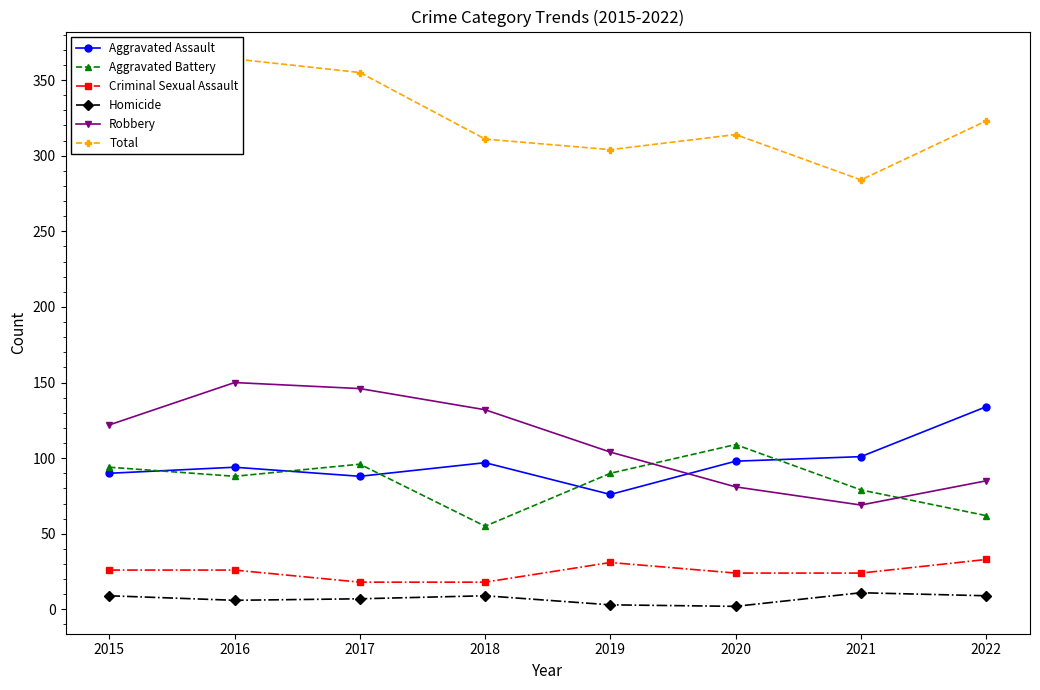

Reading right to left, extract all data points from this chart.

Aggravated Assault: 134	101	98	76	97	88	94	90
Aggravated Battery: 62	79	109	90	55	96	88	94
Criminal Sexual Assault: 33	24	24	31	18	18	26	26
Homicide: 9	11	2	3	9	7	6	9
Robbery: 85	69	81	104	132	146	150	122
Total: 323	284	314	304	311	355	364	341